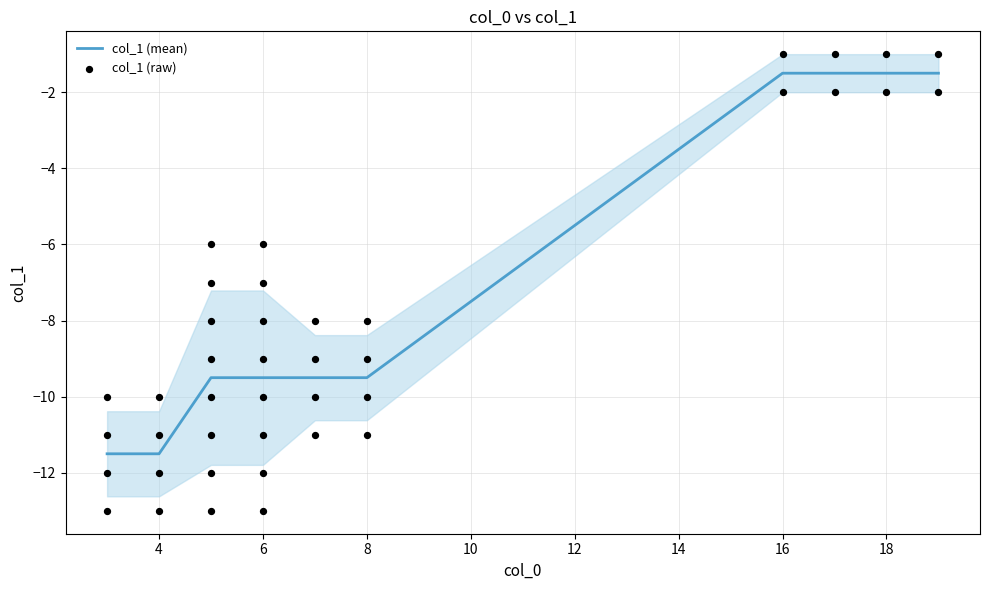

Is it true that col_1 (mean) equals -3.6 at 8?

False